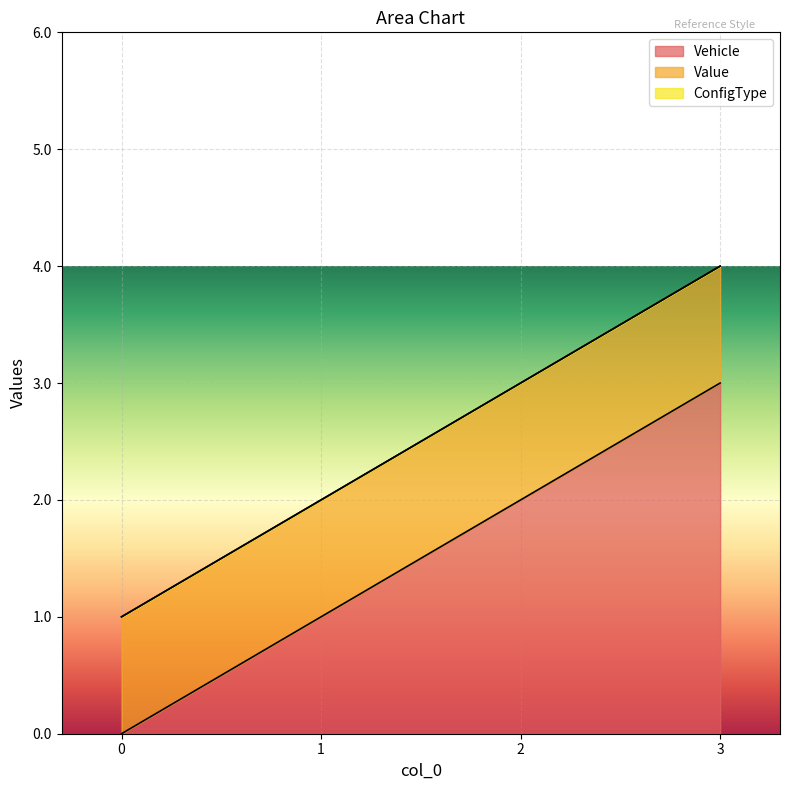

The value of Vehicle at 1 is 0. True or false?

False